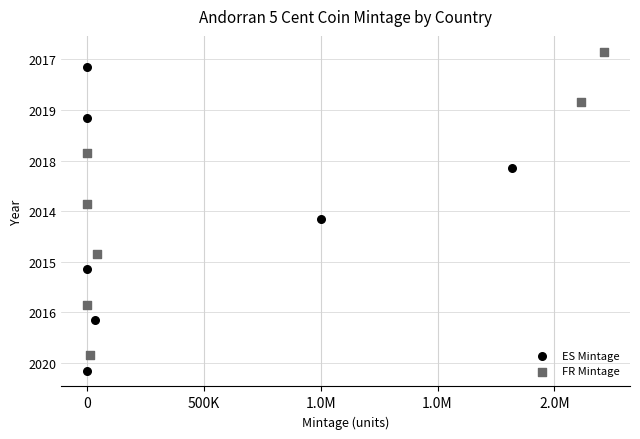

What are all the series names shown in the legend?

ES Mintage, FR Mintage